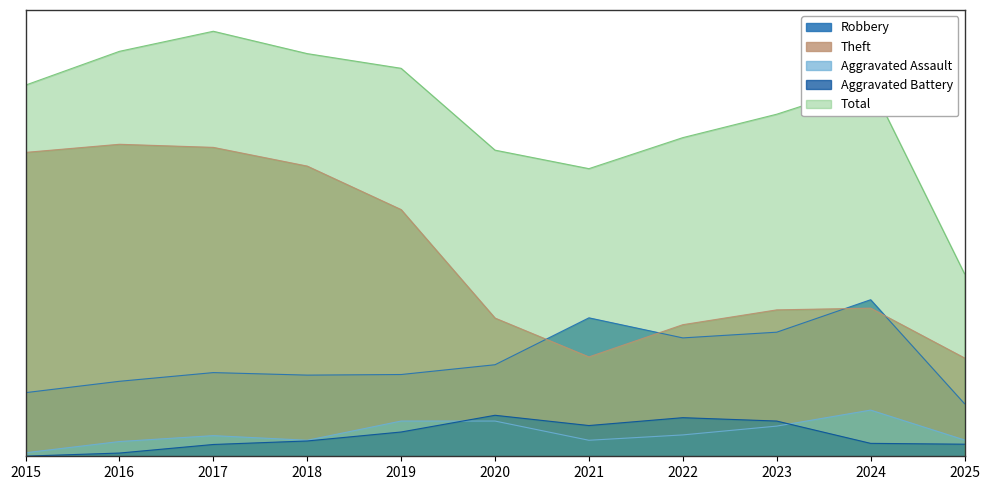

At how many categories does at least one series exceed 23?

6